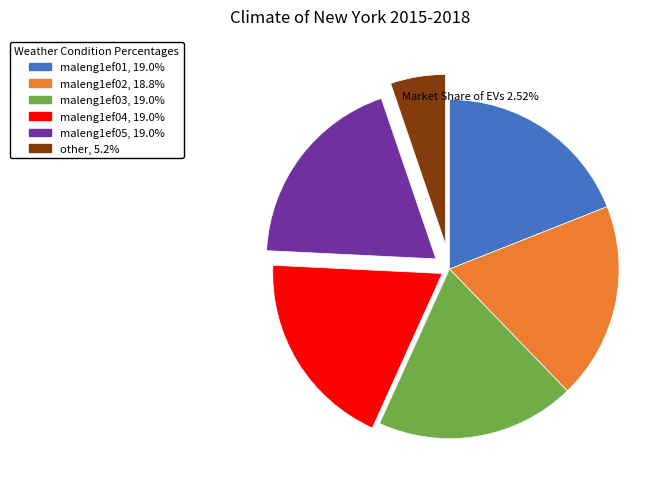

Does maleng1ef02 account for over 50% of the chart?

No